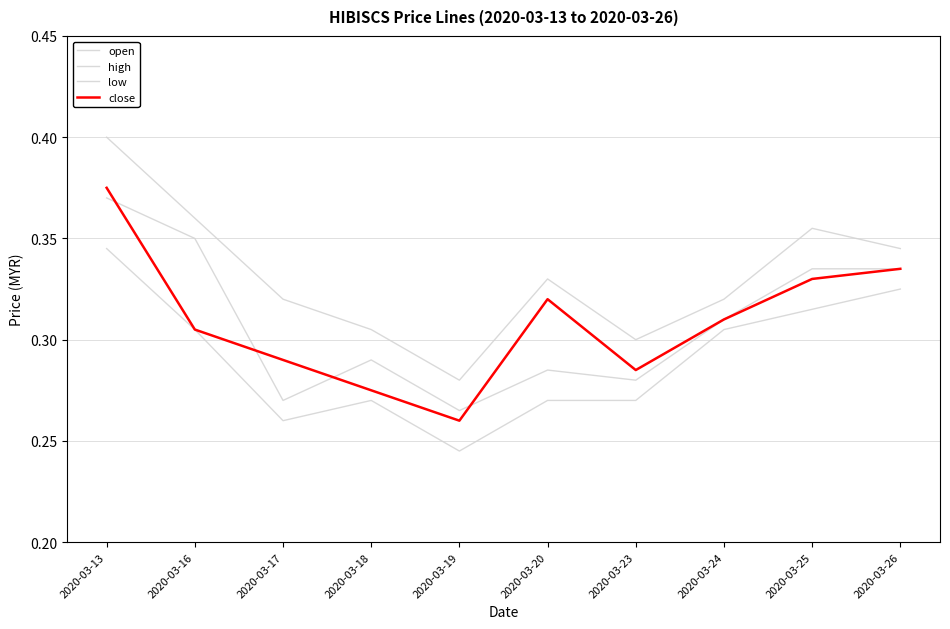

What is the approximate value of high at 2020-03-20?

0.3